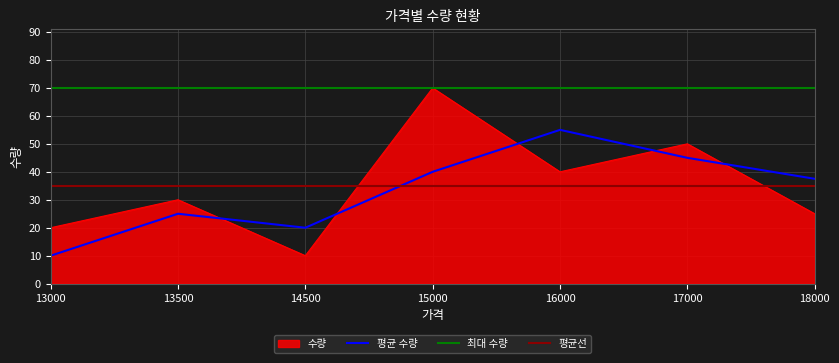

How many data points are less than 30?

3